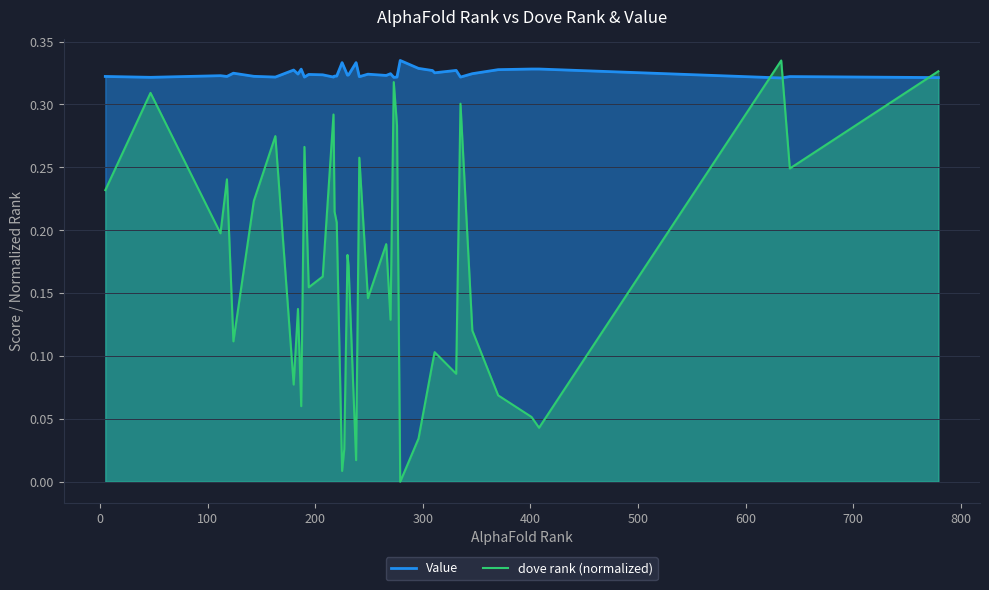

What are all the series names shown in the legend?

Value, dove rank (normalized)